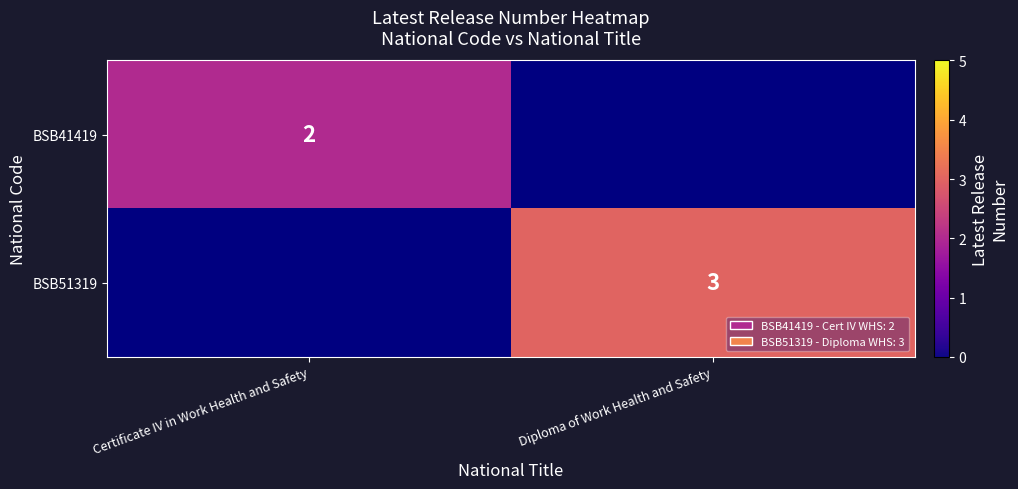

Between Diploma of Work Health and Safety and Certificate IV in Work Health and Safety, which is larger?

Certificate IV in Work Health and Safety